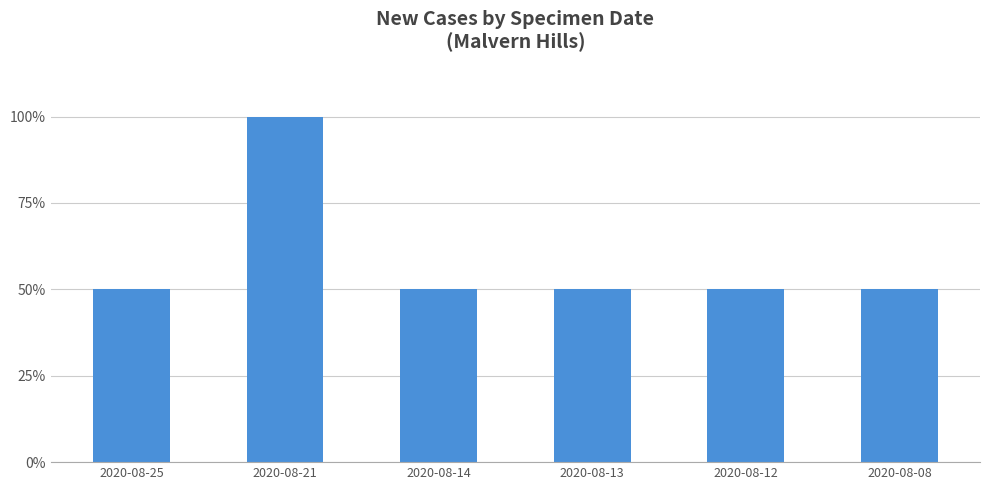

Are the bars horizontal?

No